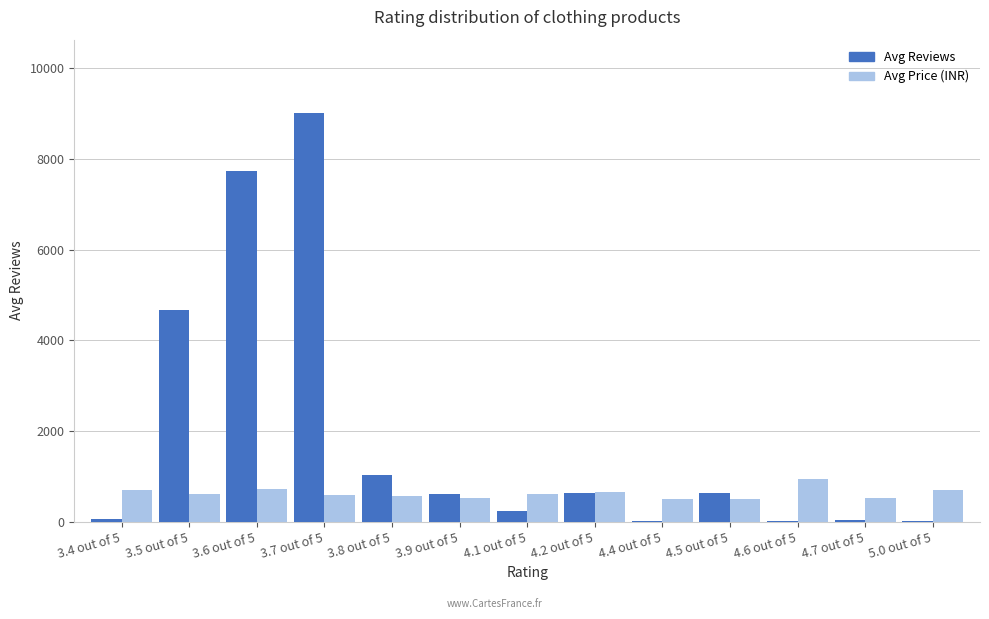

How many groups of bars are there?

13